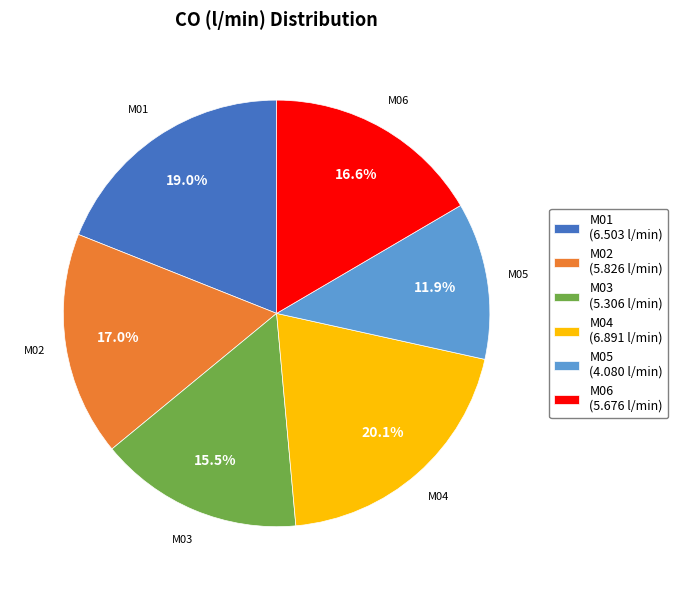

To the nearest percent, what percentage of the pie is M02?

17%